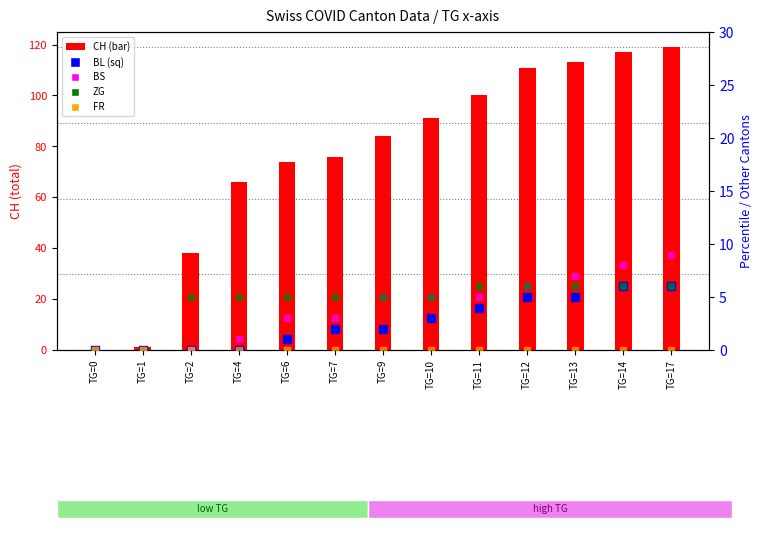

What is the total value across all series at TG=11?

115